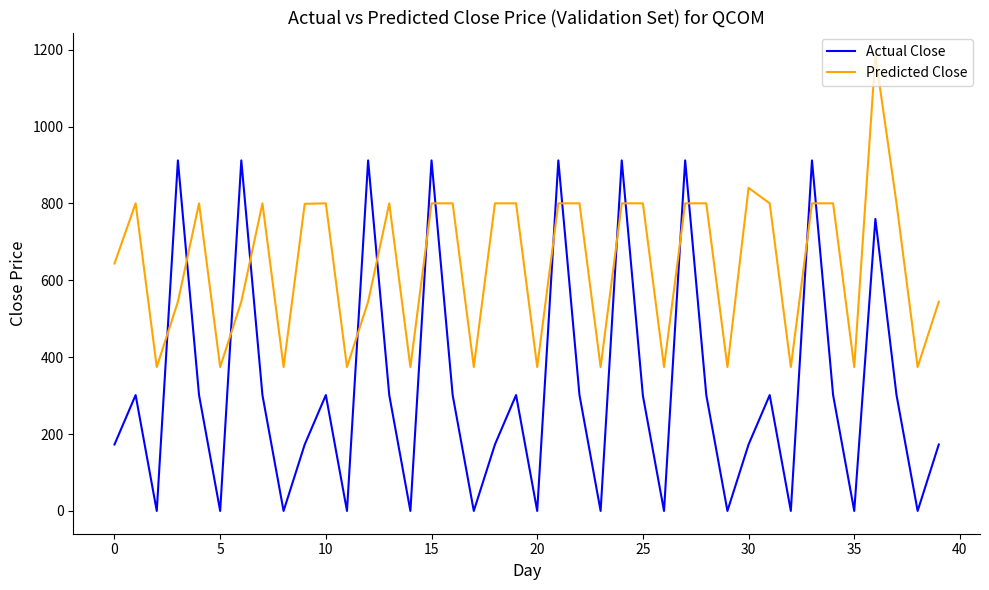

How many intersections are there between Actual Close and Predicted Close?

16